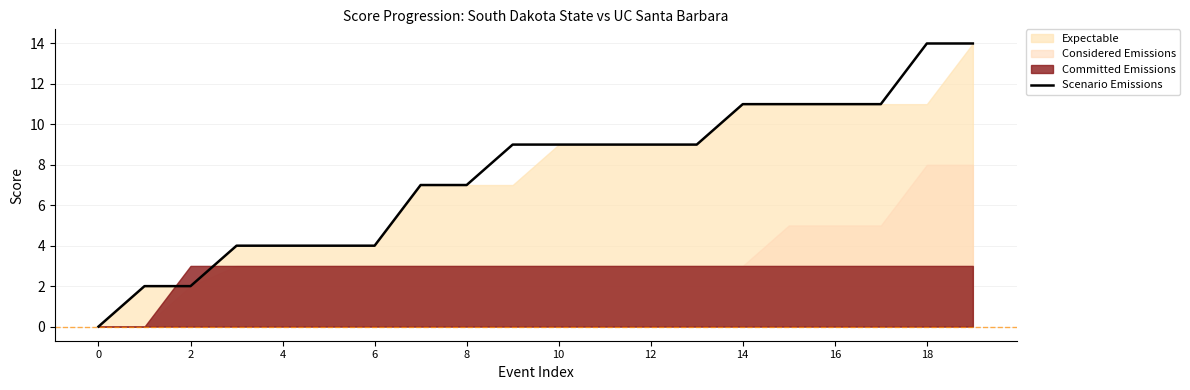

What is the greatest value displayed?

14